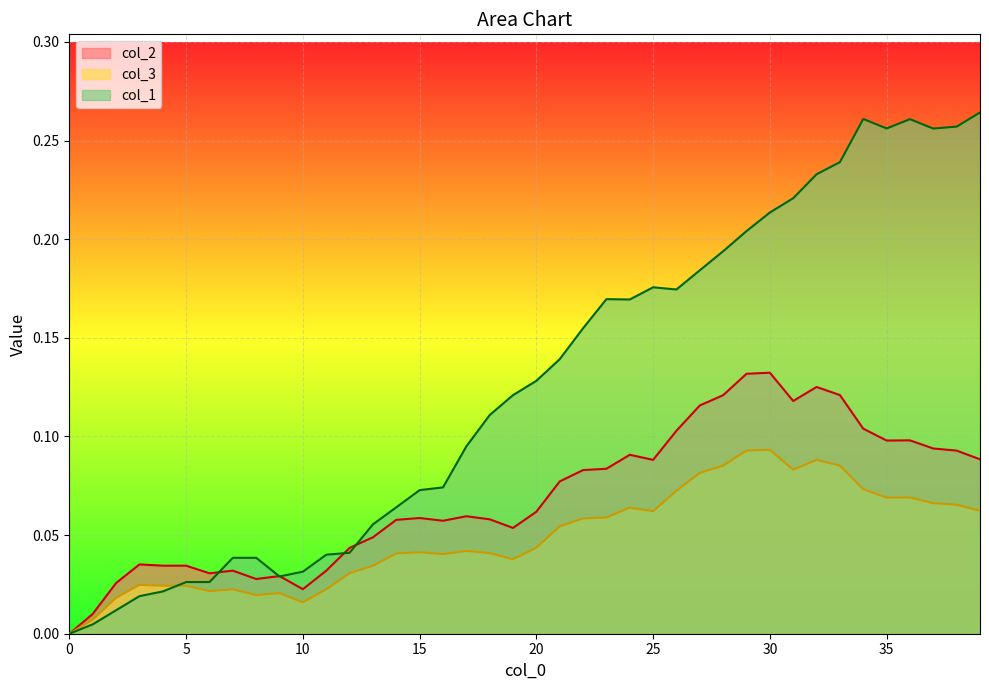

Reading right to left, what are all the values shown in this chart?

col_2: 39=0.1	38=0.1	37=0.1	36=0.1	35=0.1	34=0.1	33=0.1	32=0.1	31=0.1	30=0.1	29=0.1	28=0.1	27=0.1	26=0.1	25=0.1	24=0.1	23=0.1	22=0.1	21=0.1	20=0.1	19=0.1	18=0.1	17=0.1	16=0.1	15=0.1	14=0.1	13=0.0	12=0.0	11=0.0	10=0.0	9=0.0	8=0.0	7=0.0	6=0.0	5=0.0	4=0.0	3=0.0	2=0.0	1=0.0	0=0.0
col_3: 39=0.1	38=0.1	37=0.1	36=0.1	35=0.1	34=0.1	33=0.1	32=0.1	31=0.1	30=0.1	29=0.1	28=0.1	27=0.1	26=0.1	25=0.1	24=0.1	23=0.1	22=0.1	21=0.1	20=0.0	19=0.0	18=0.0	17=0.0	16=0.0	15=0.0	14=0.0	13=0.0	12=0.0	11=0.0	10=0.0	9=0.0	8=0.0	7=0.0	6=0.0	5=0.0	4=0.0	3=0.0	2=0.0	1=0.0	0=0.0
col_1: 39=0.3	38=0.3	37=0.3	36=0.3	35=0.3	34=0.3	33=0.2	32=0.2	31=0.2	30=0.2	29=0.2	28=0.2	27=0.2	26=0.2	25=0.2	24=0.2	23=0.2	22=0.2	21=0.1	20=0.1	19=0.1	18=0.1	17=0.1	16=0.1	15=0.1	14=0.1	13=0.1	12=0.0	11=0.0	10=0.0	9=0.0	8=0.0	7=0.0	6=0.0	5=0.0	4=0.0	3=0.0	2=0.0	1=0.0	0=0.0